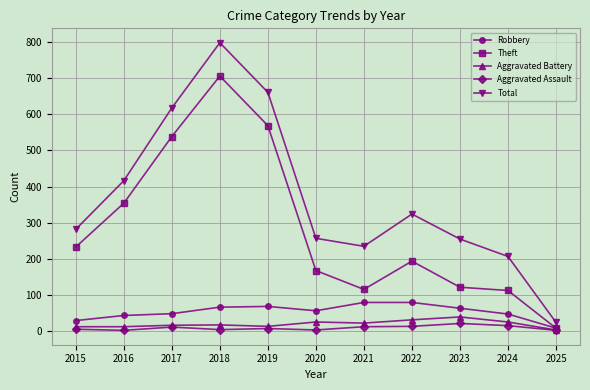

What is the spread (max minus min) of values at 2023?

233